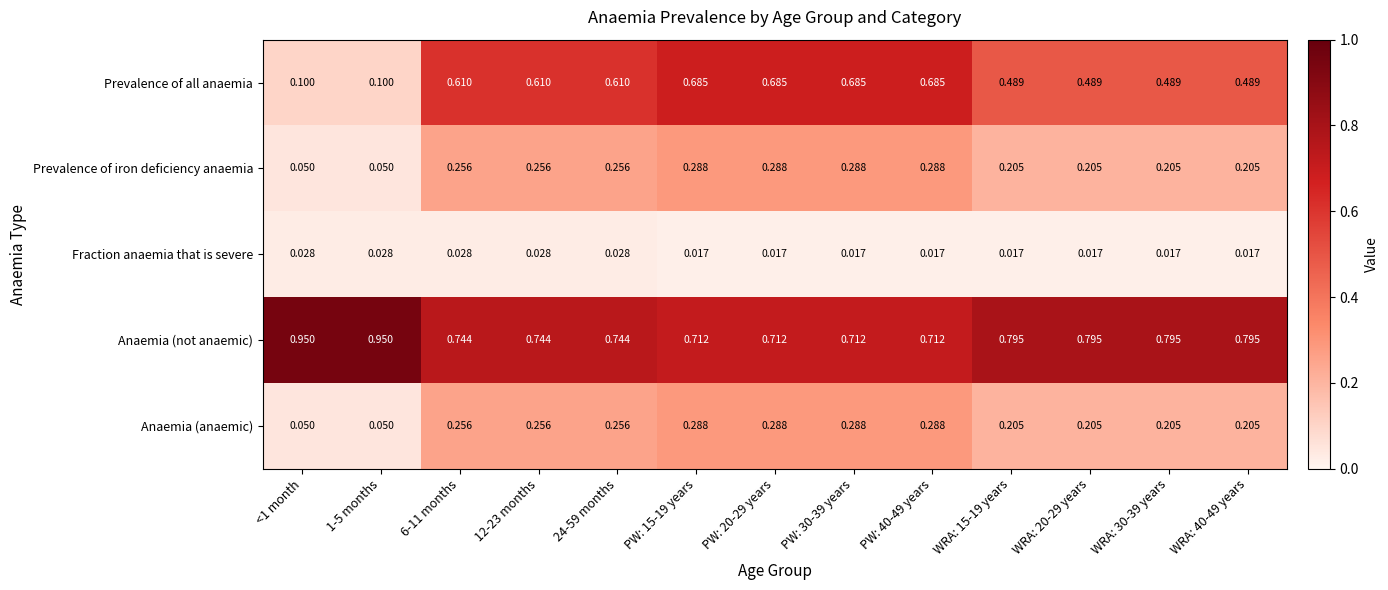

Count the number of categories in the chart.

13